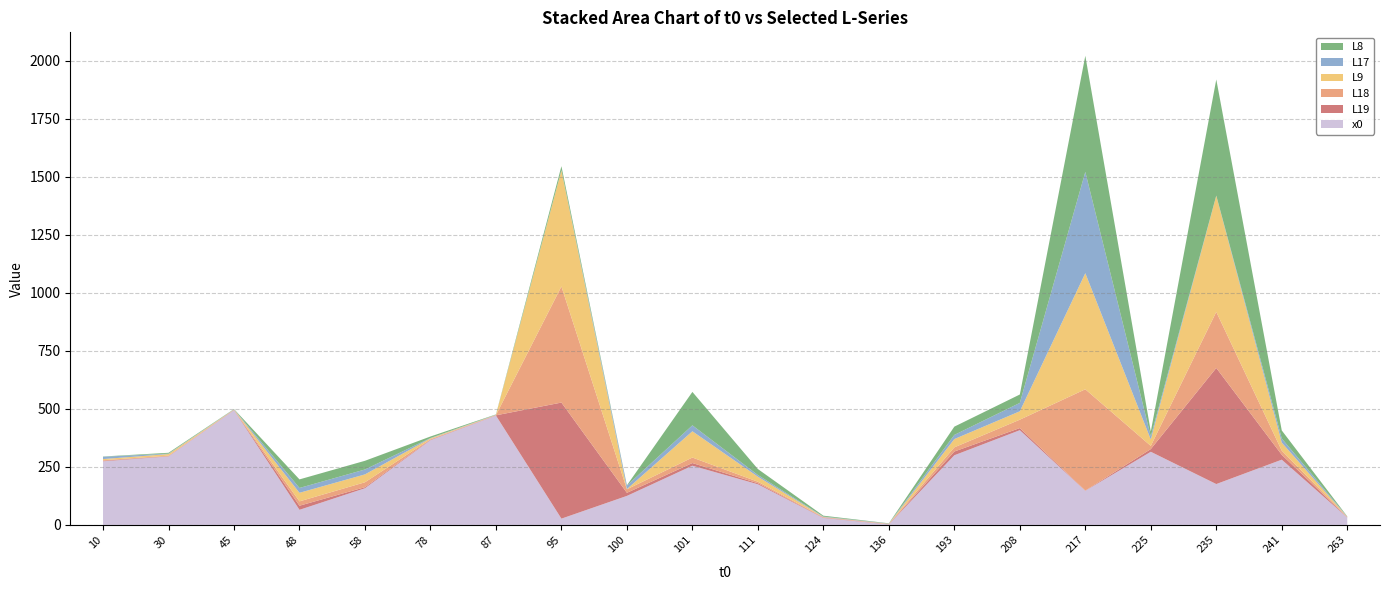

What is the maximum value for x0?

494.0